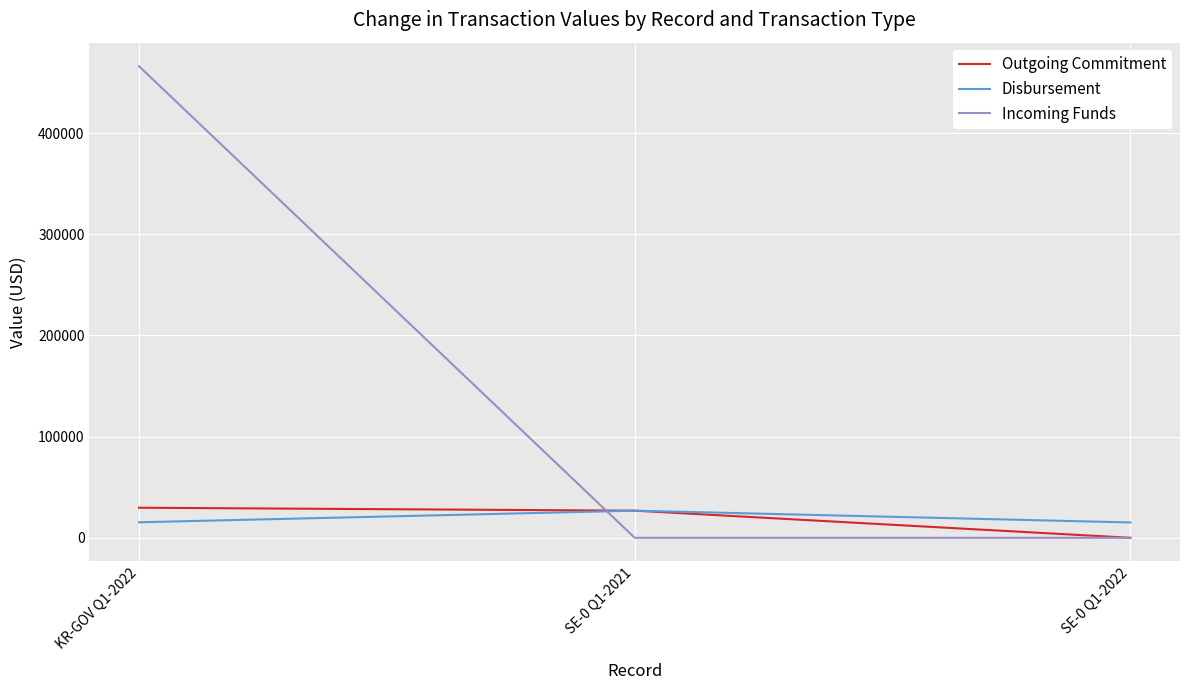

What is the maximum value shown in the chart?

466037.4